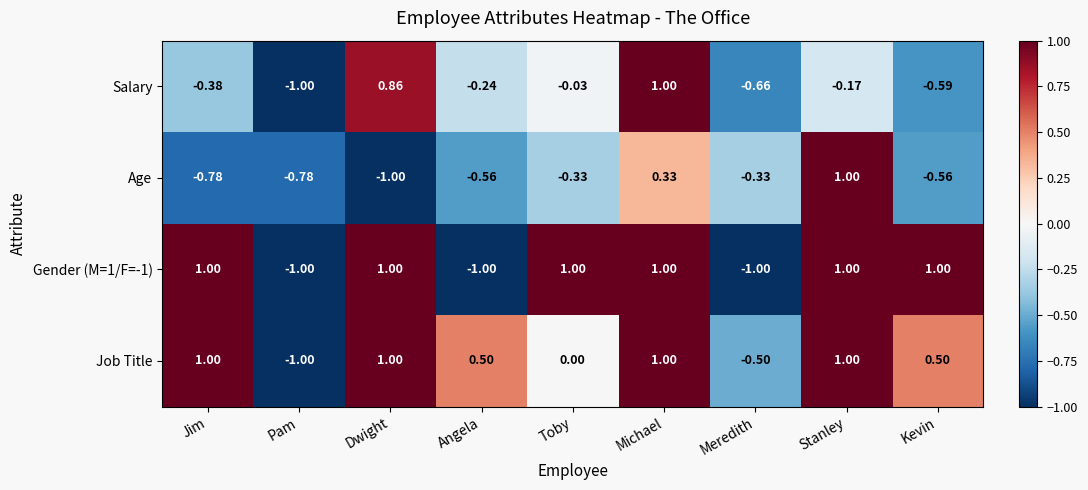

Count the number of categories in the chart.

9